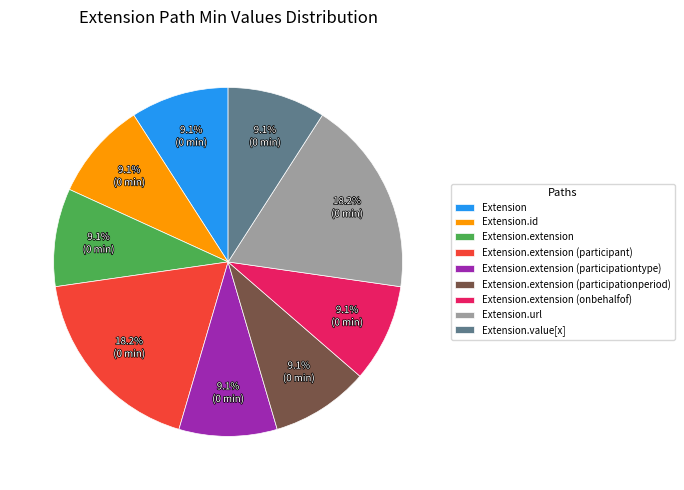

To the nearest percent, what is the difference between the largest and smallest slice percentages?

9%